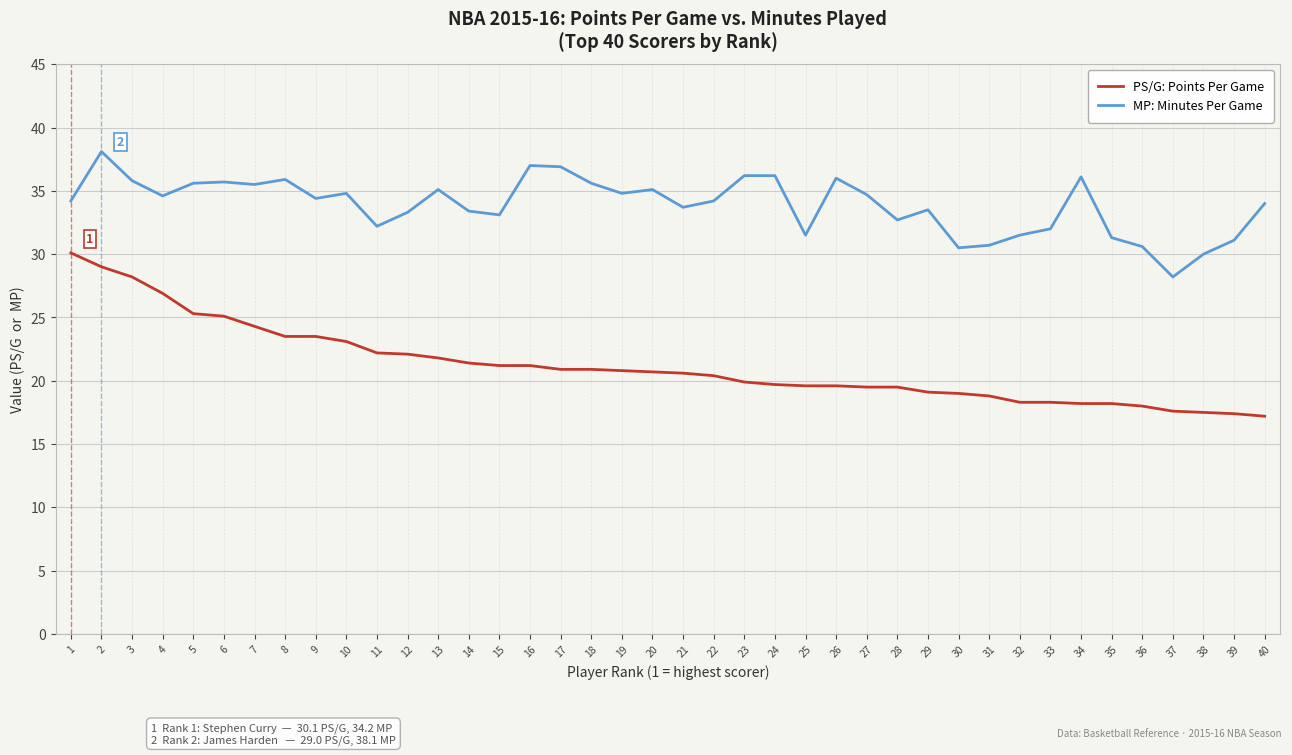

What is the difference between the PS/G: Points Per Game values at 11 and 30?

3.2